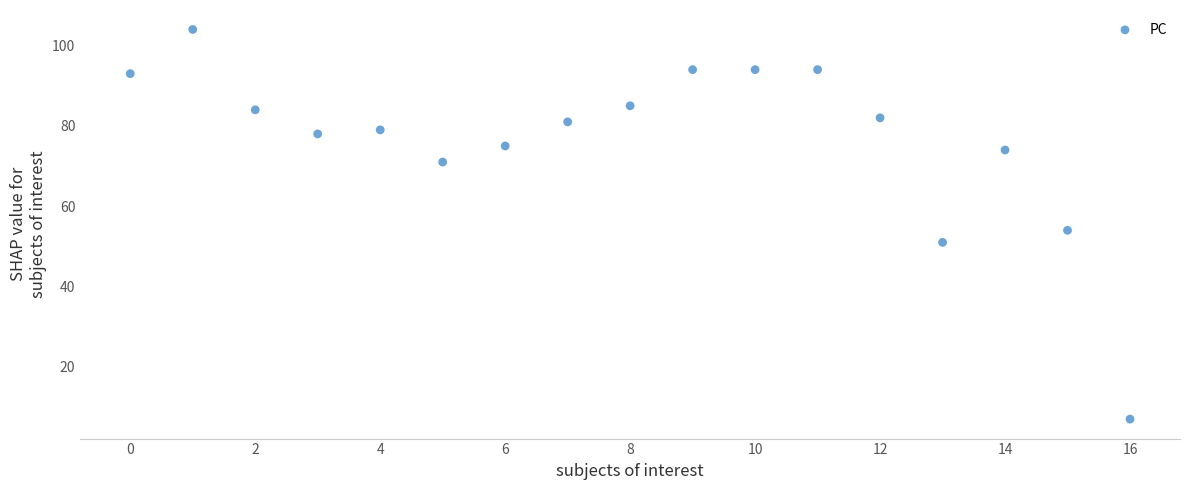

What is the range of Y values (max minus min)?

97